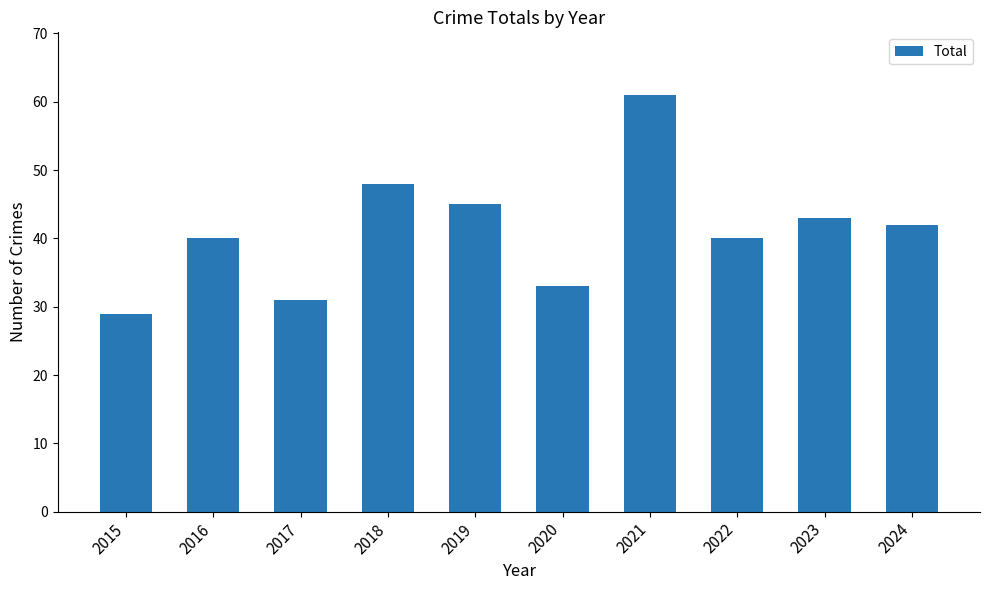

Where is the data nearest to the value 45?

2019